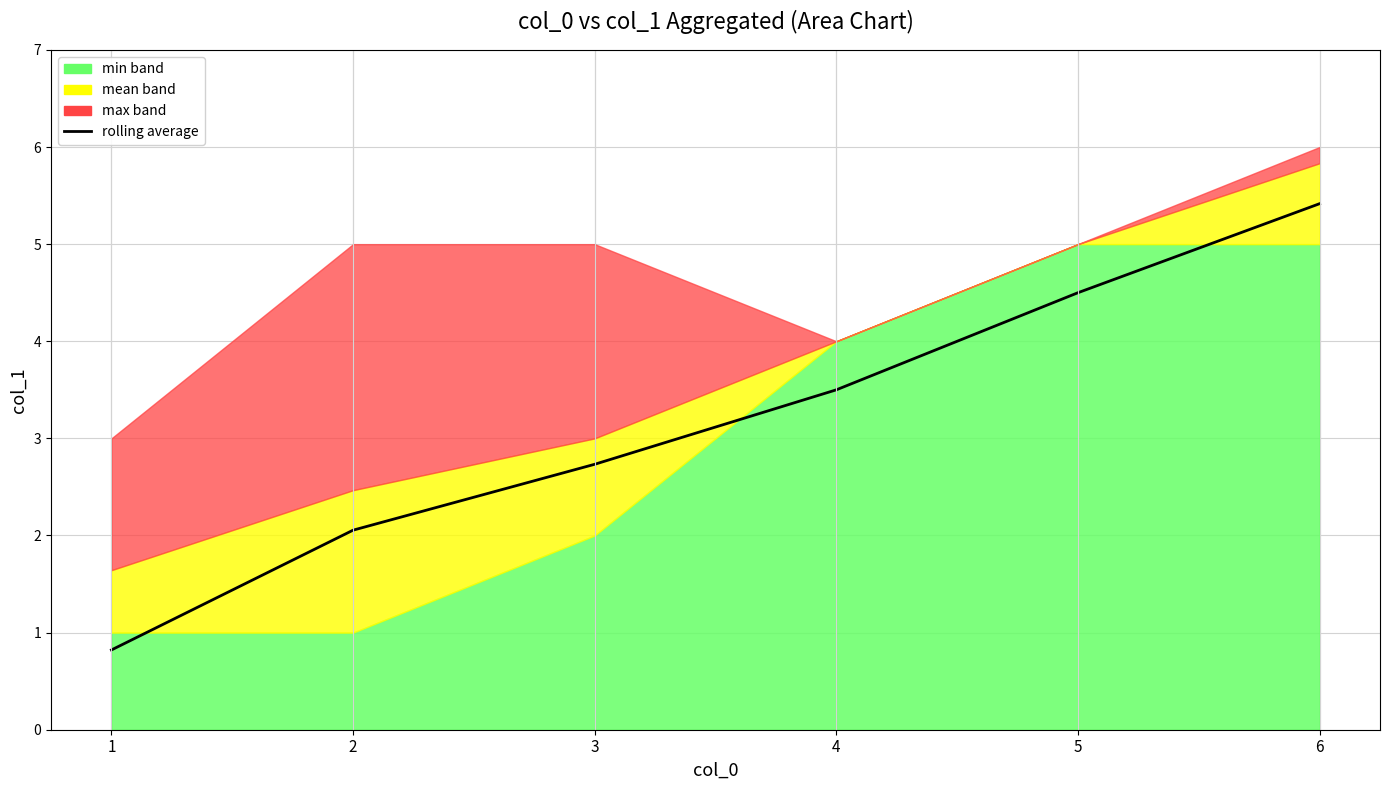

Reading left to right, extract all data points from this chart.

0.8	2.1	2.7	3.5	4.5	5.4